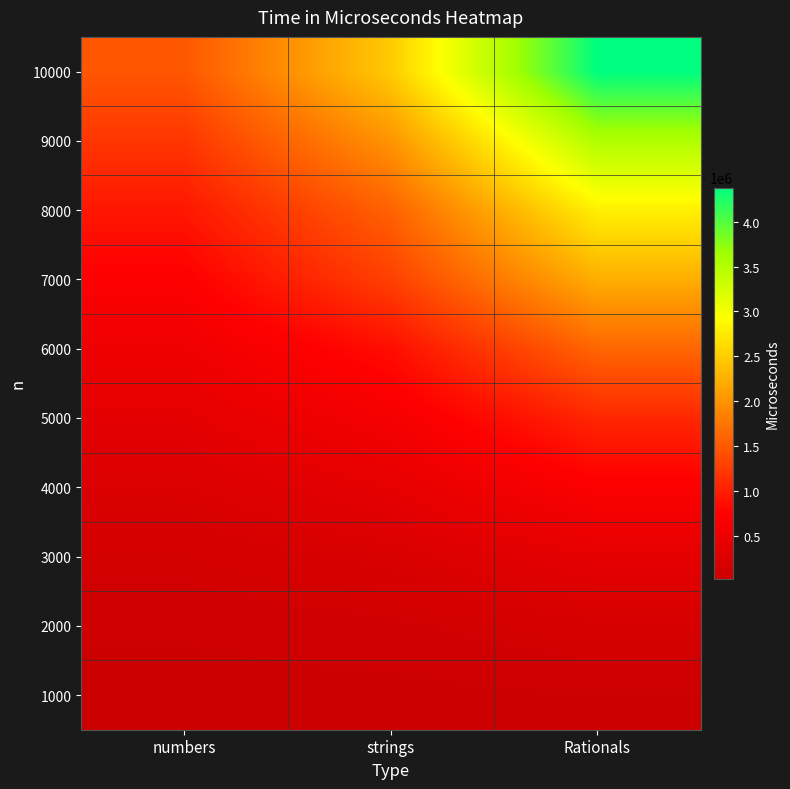

At how many categories does at least one series exceed 3747303?

1